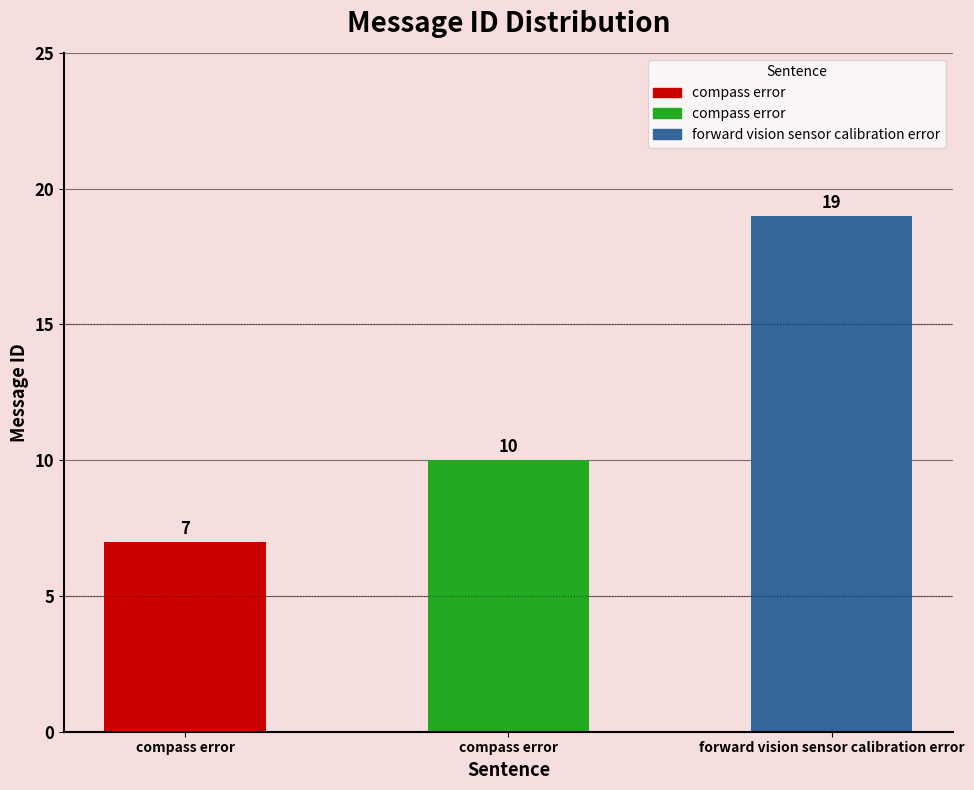

What is the ratio of the value at forward vision sensor calibration error to the value at compass error?

2.7